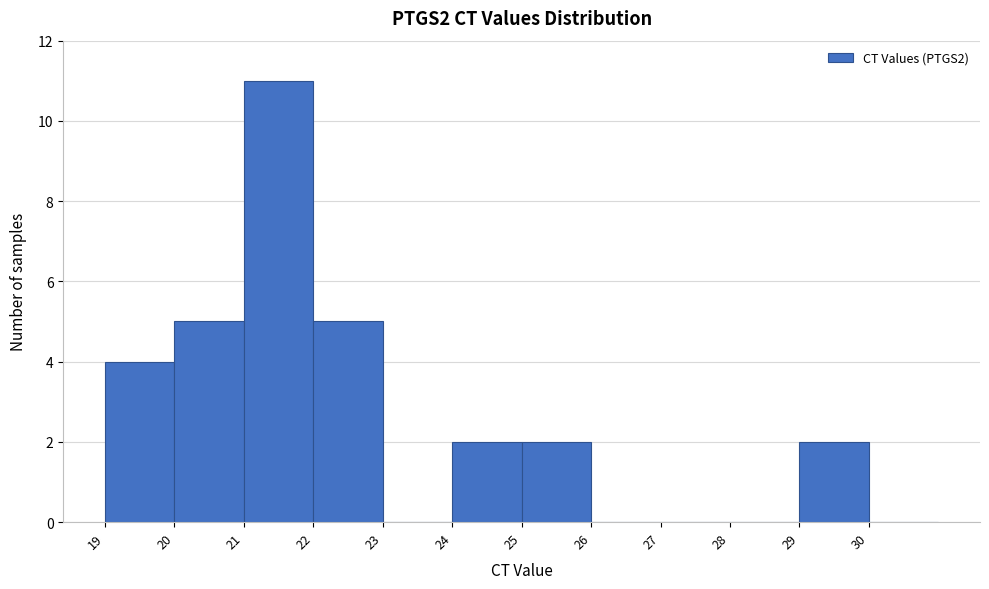

Reading left to right, transcribe this chart: for each bar, give the range it covers on the x-axis and its height. The values are not printed on the chart, so give them approximately, as read against the axis.

19 to 20: 4
20 to 21: 5
21 to 22: 11
22 to 23: 5
23 to 24: 0
24 to 25: 2
25 to 26: 2
26 to 27: 0
27 to 28: 0
28 to 29: 0
29 to 30: 2
30 to 31: 0